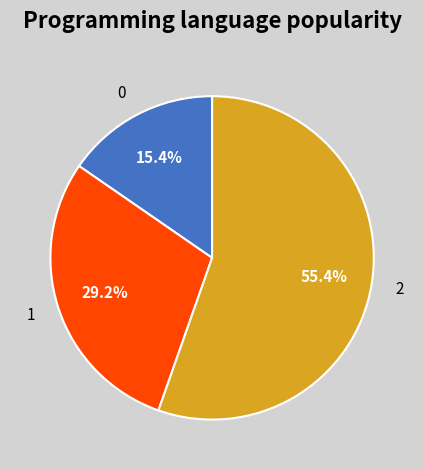

To the nearest percent, what is the difference between the largest and smallest slice percentages?

40%